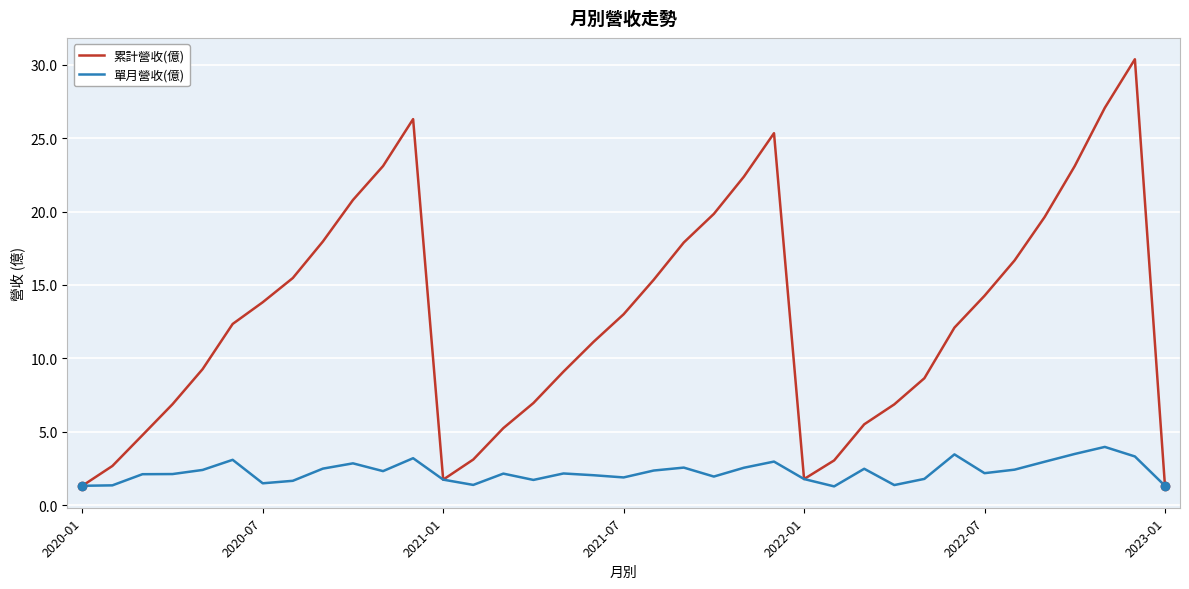

What is the difference between the maximum and minimum values in the 累計營收(億) series?

29.1